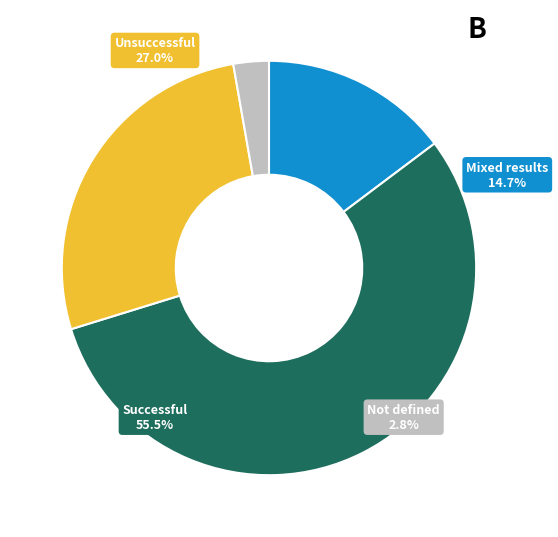

True or false: 1 accounts for 9% of the total.

False